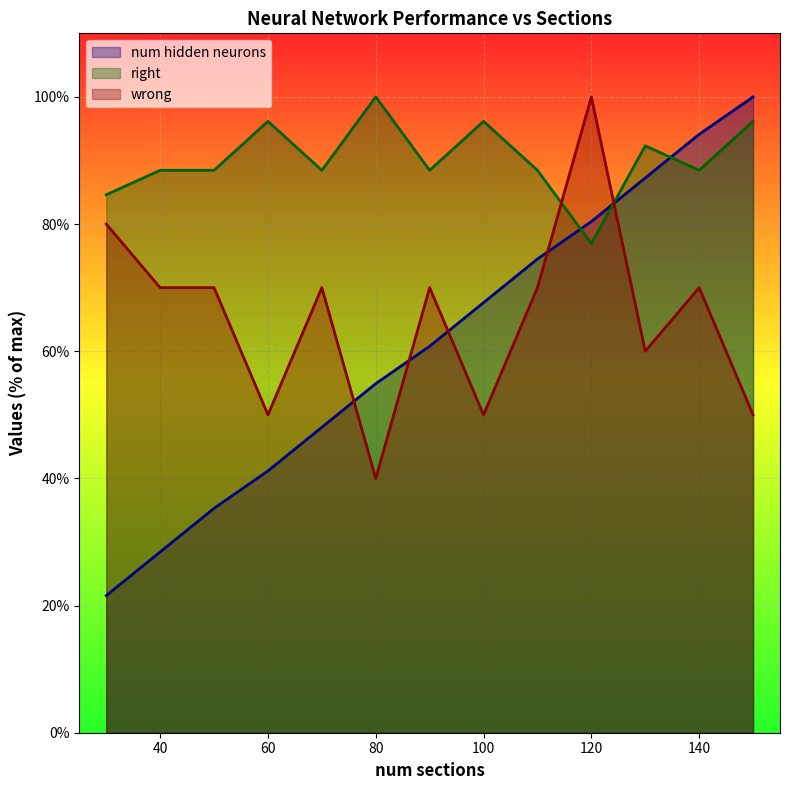

List the series in order of their peak value, highest first.

num hidden neurons, right, wrong